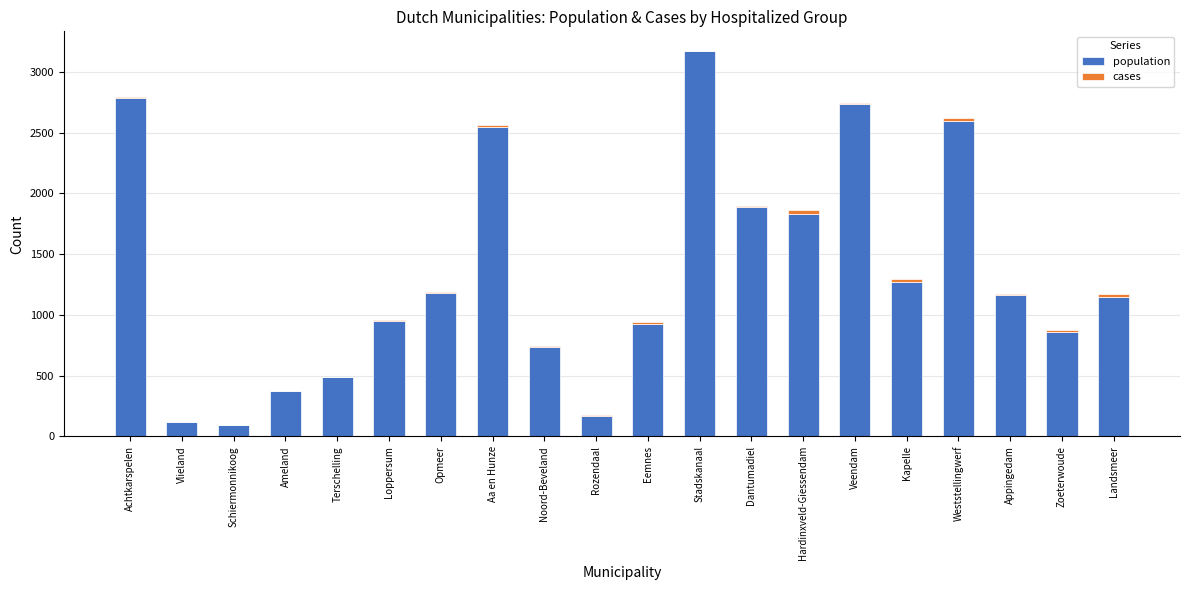

At which label does population first exceed 1164?

Achtkarspelen